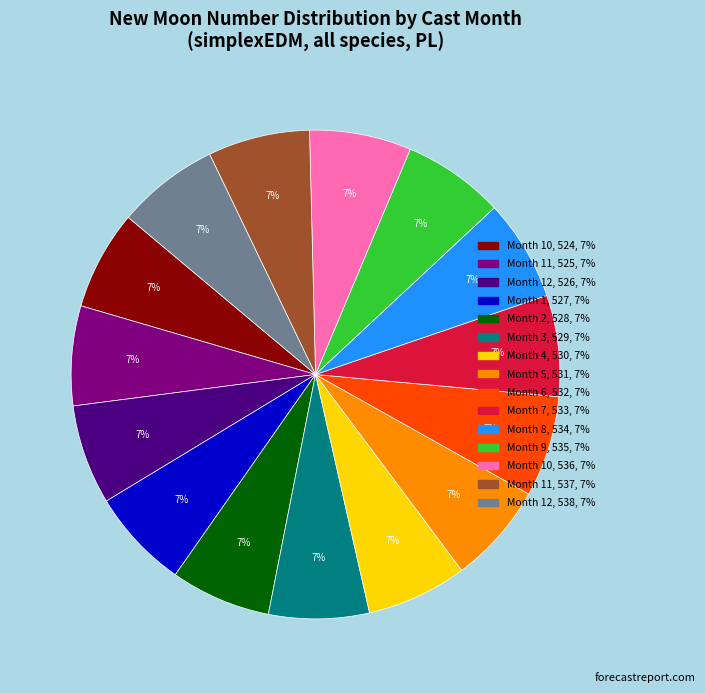

To the nearest percent, what is the average slice percentage?

7%